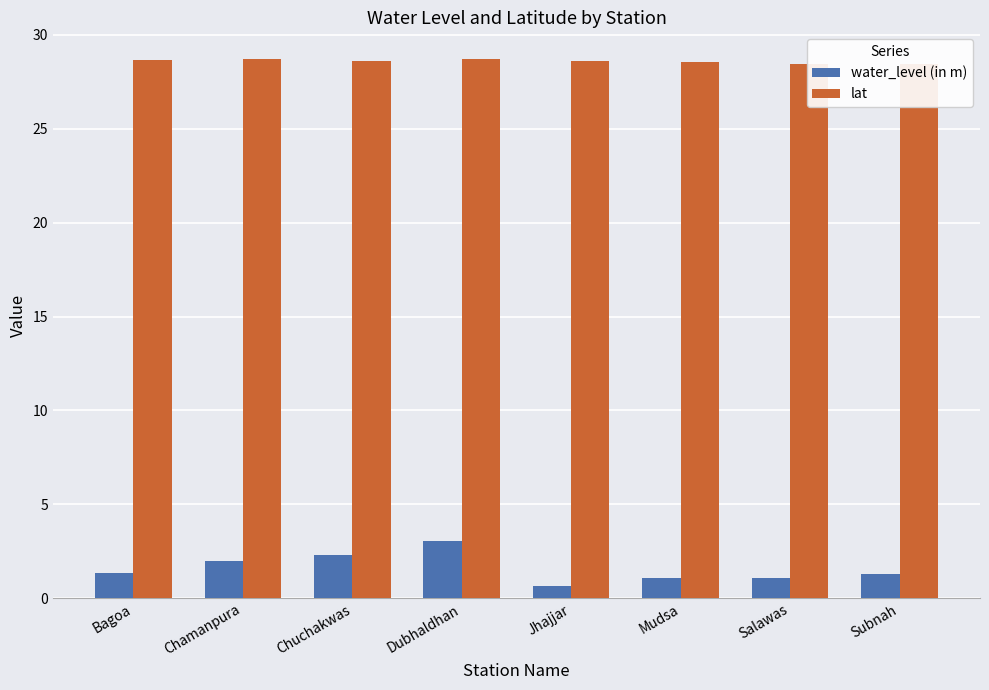

How many categories are shown in the chart?

8